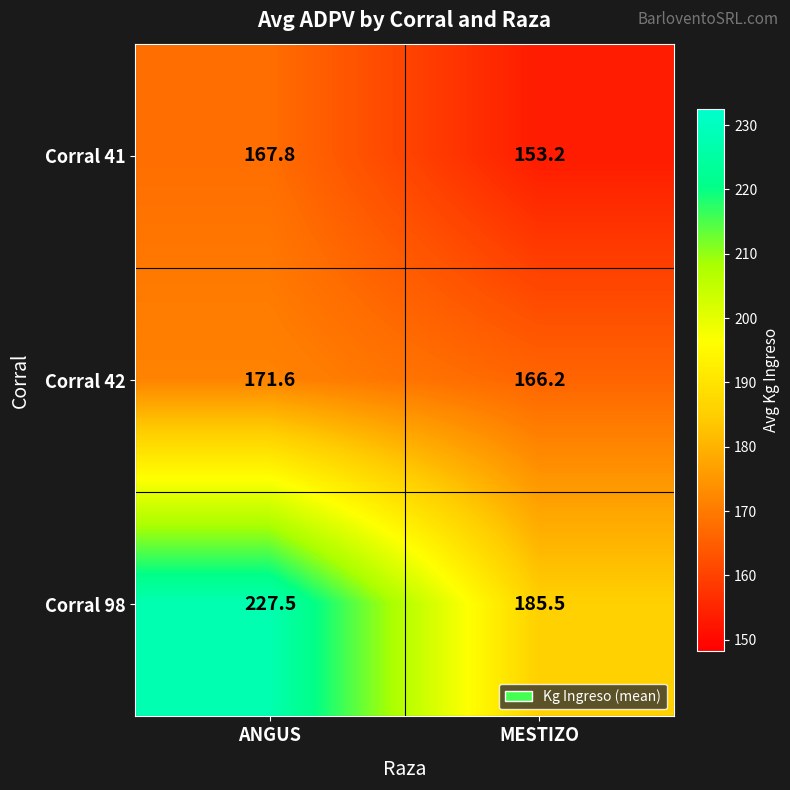

What is the greatest value displayed?

227.5